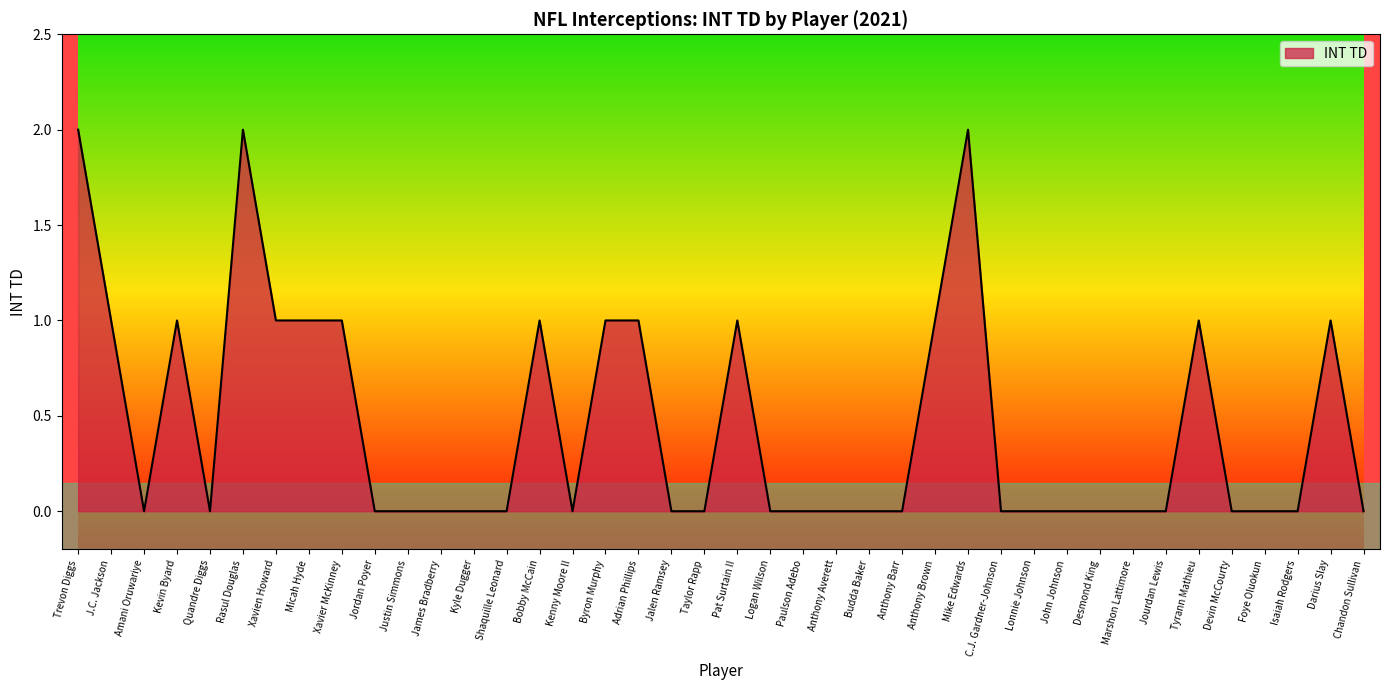

What is the maximum value shown in the chart?

2